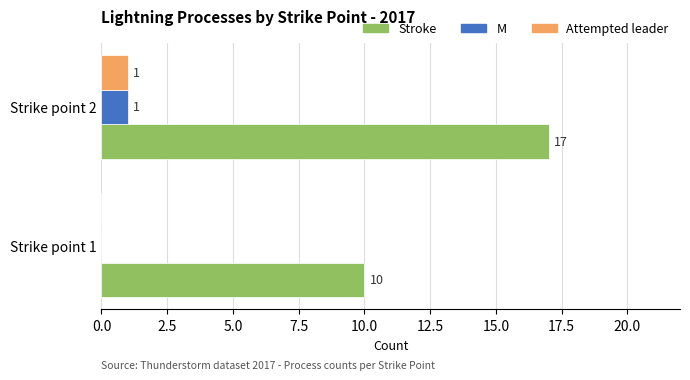

What is the total value across all series at Strike point 2?

19